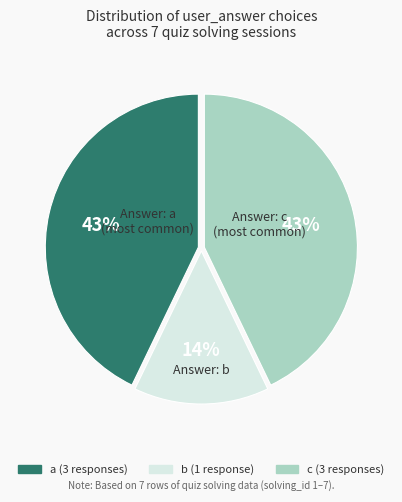

To the nearest percent, what portion does b represent?

14%